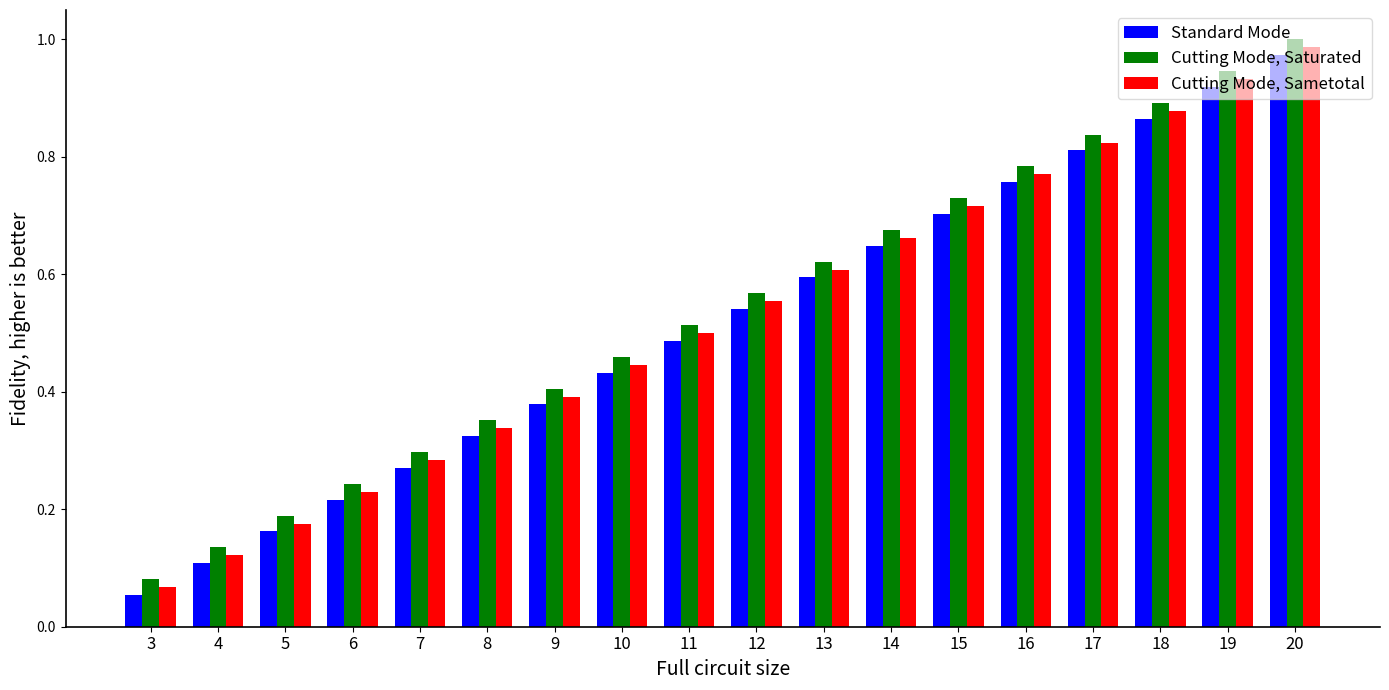

Does the chart contain stacked bars?

No